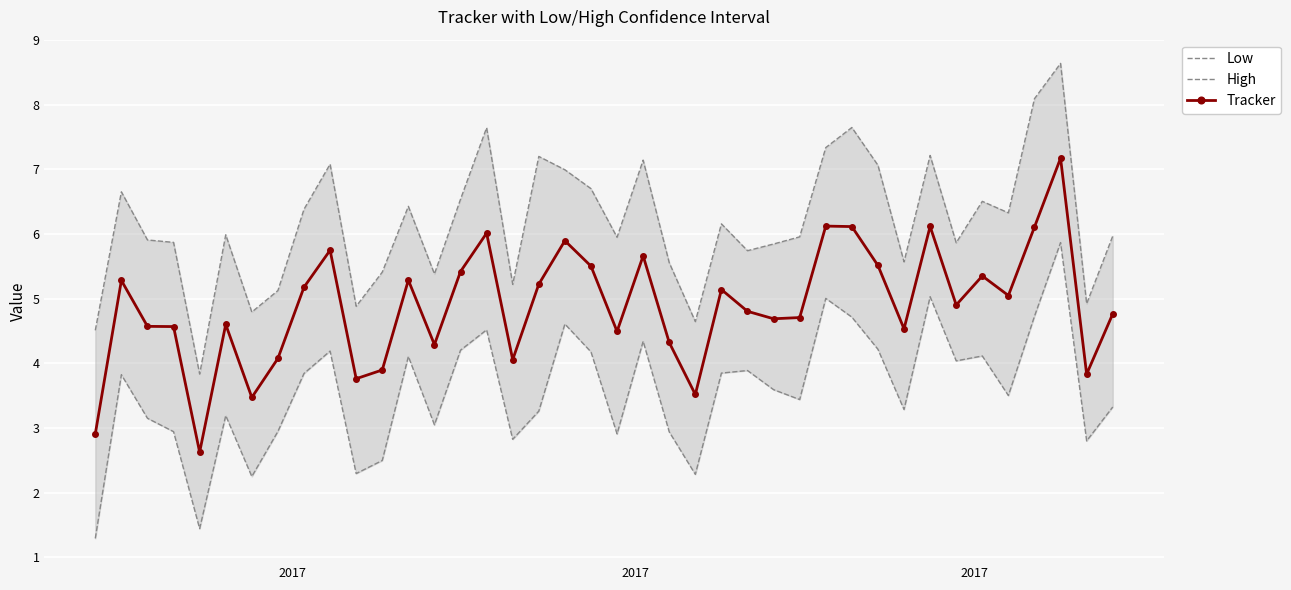

Rank the series by their maximum value, from lowest to highest.

Low, Tracker, High